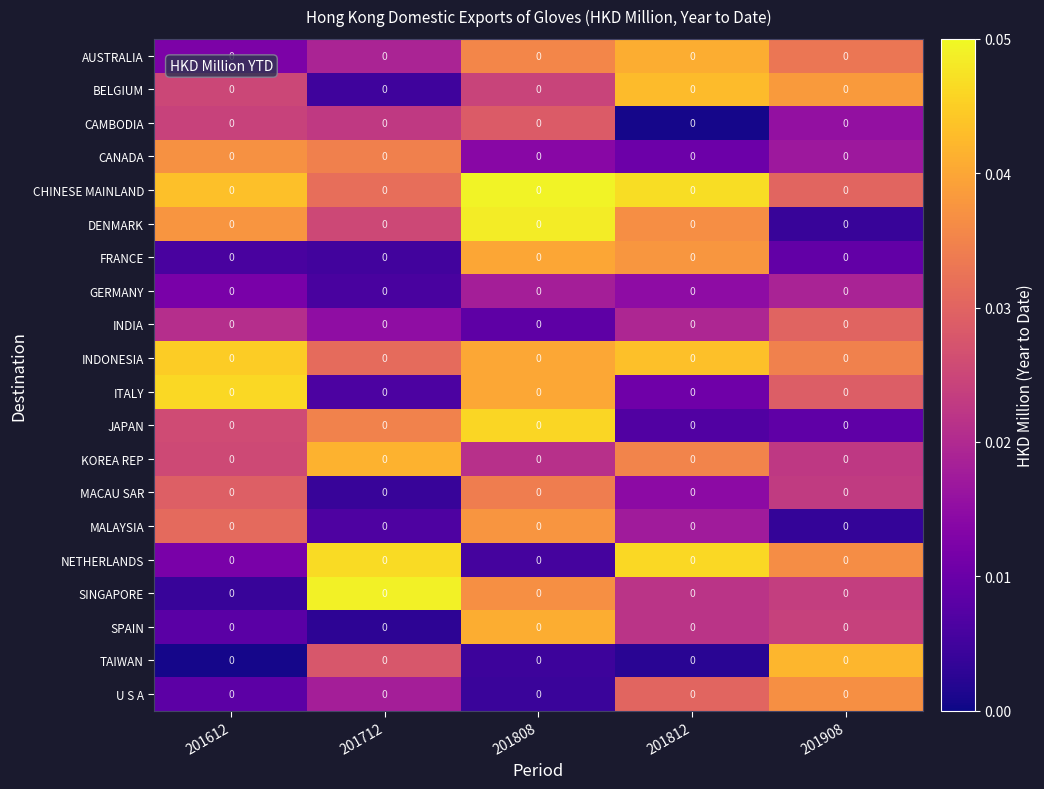

Which has a higher value, 201612 or 201712?

201712